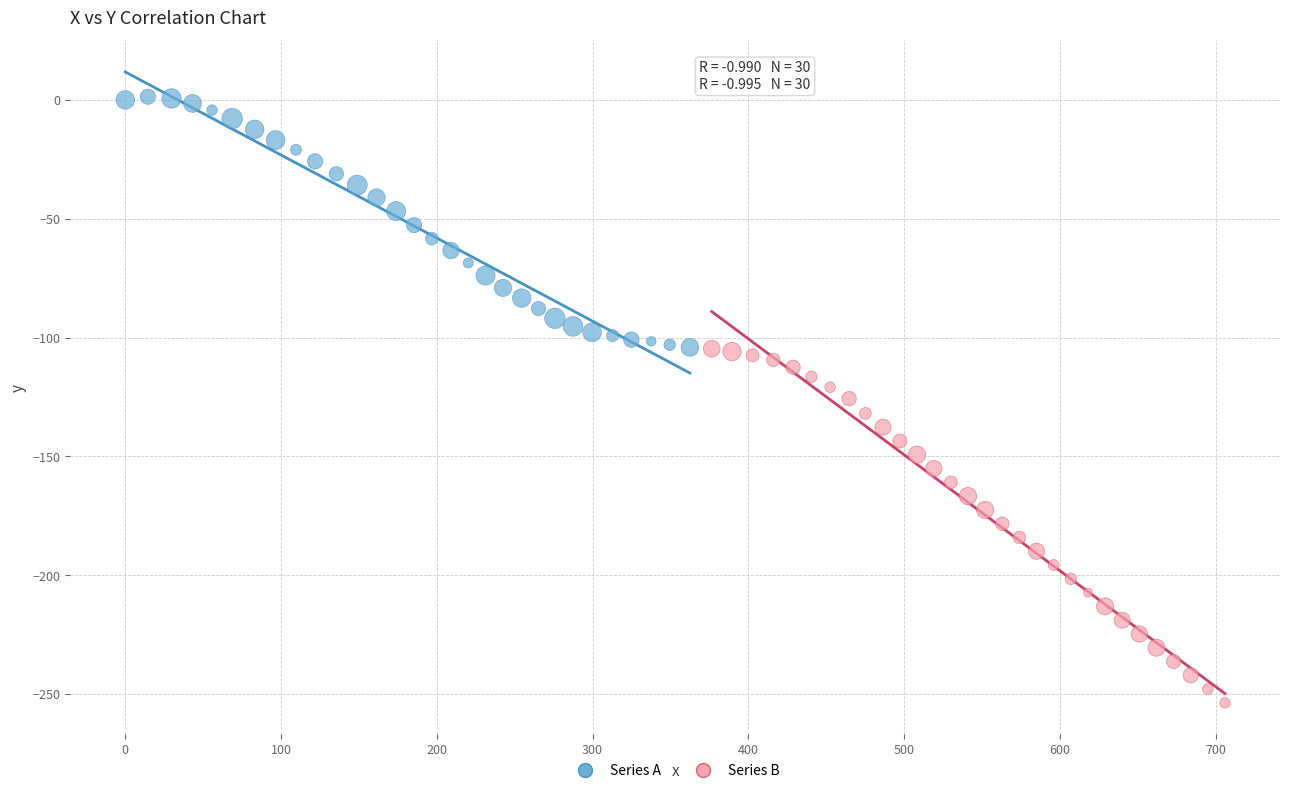

Which series contains the highest Y value?

Series A